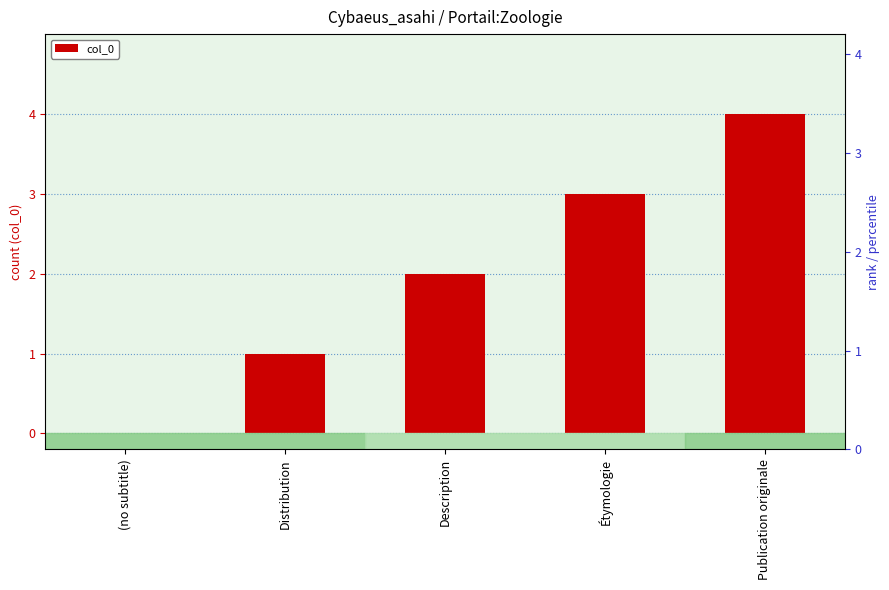

The value at Publication originale is 6. True or false?

False